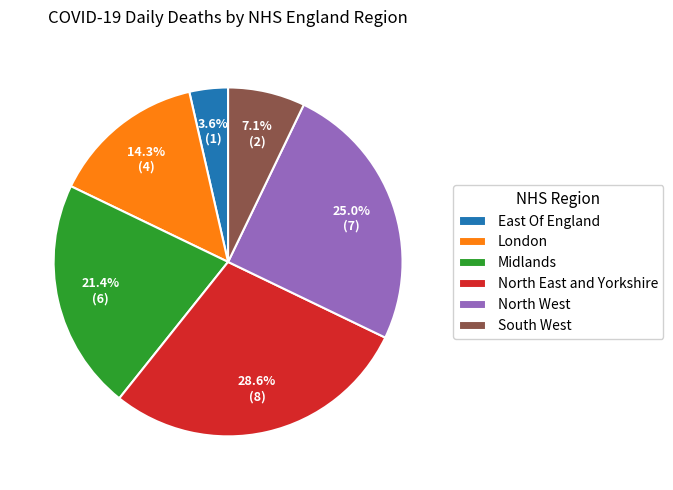

Approximately how many times larger is the value at South West compared to Midlands?

0.3